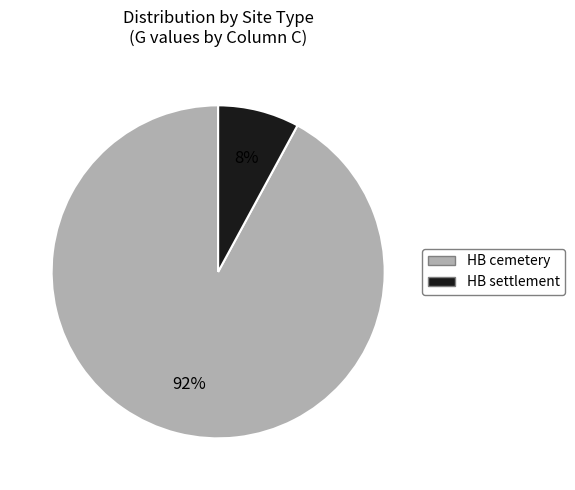

The HB cemetery slice represents 99% of the pie. True or false?

False